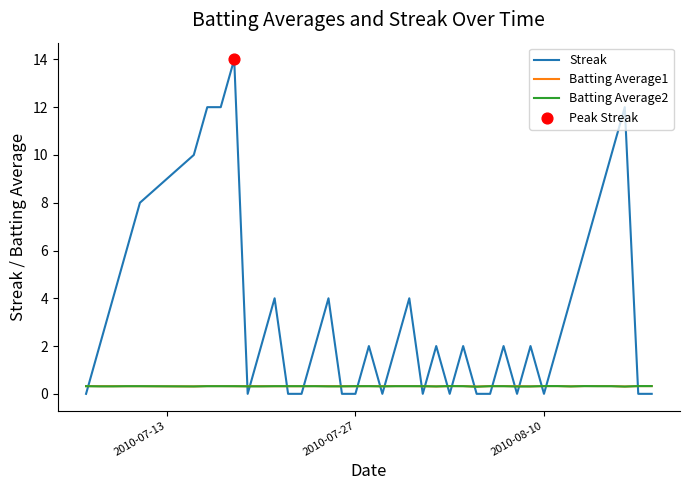

Which series has the largest total across all categories?

Streak